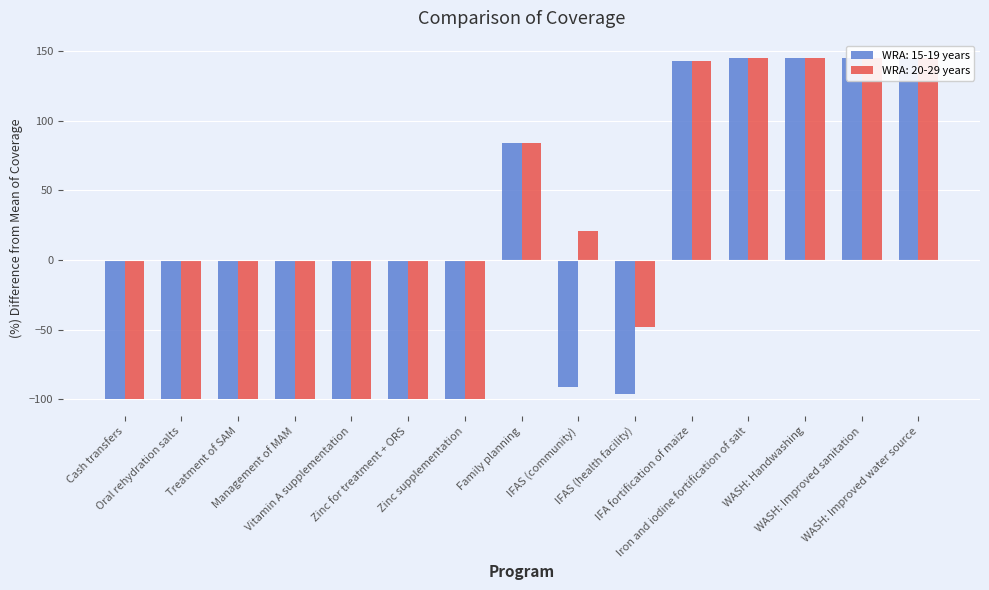

What is the difference between the maximum and minimum values in the WRA: 15-19 years series?

245.3